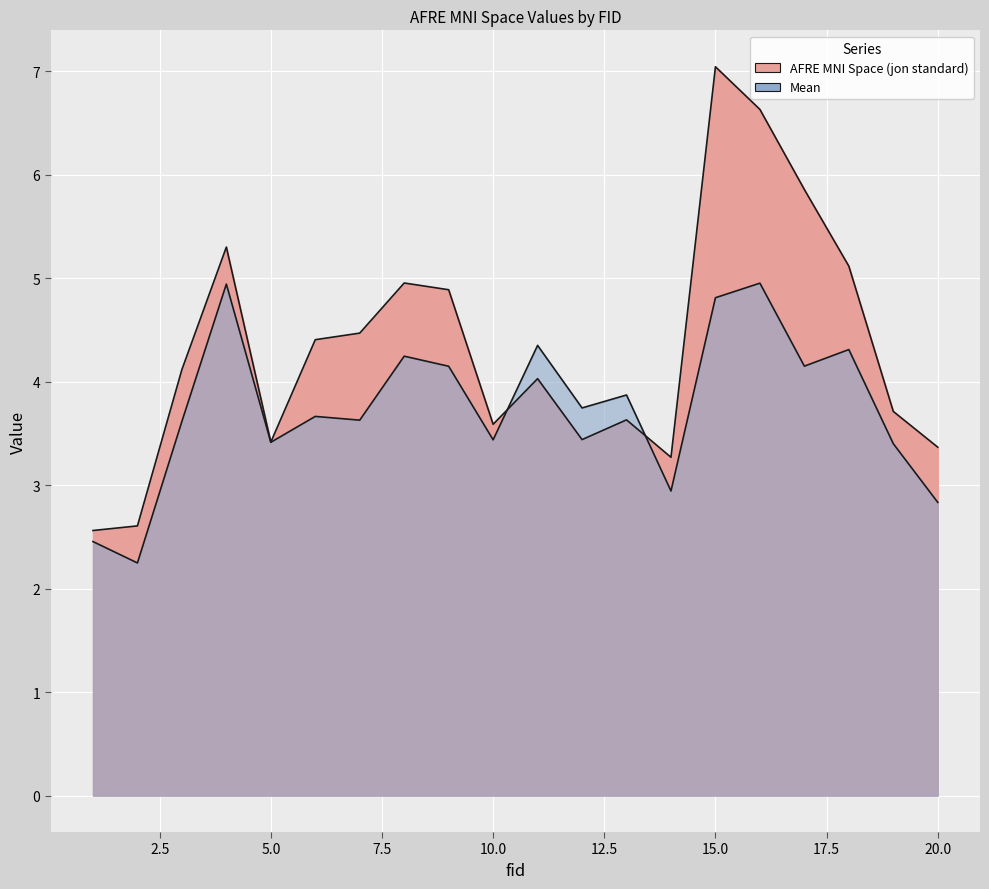

What is the value of the Mean point at the 19th from the left?

3.4